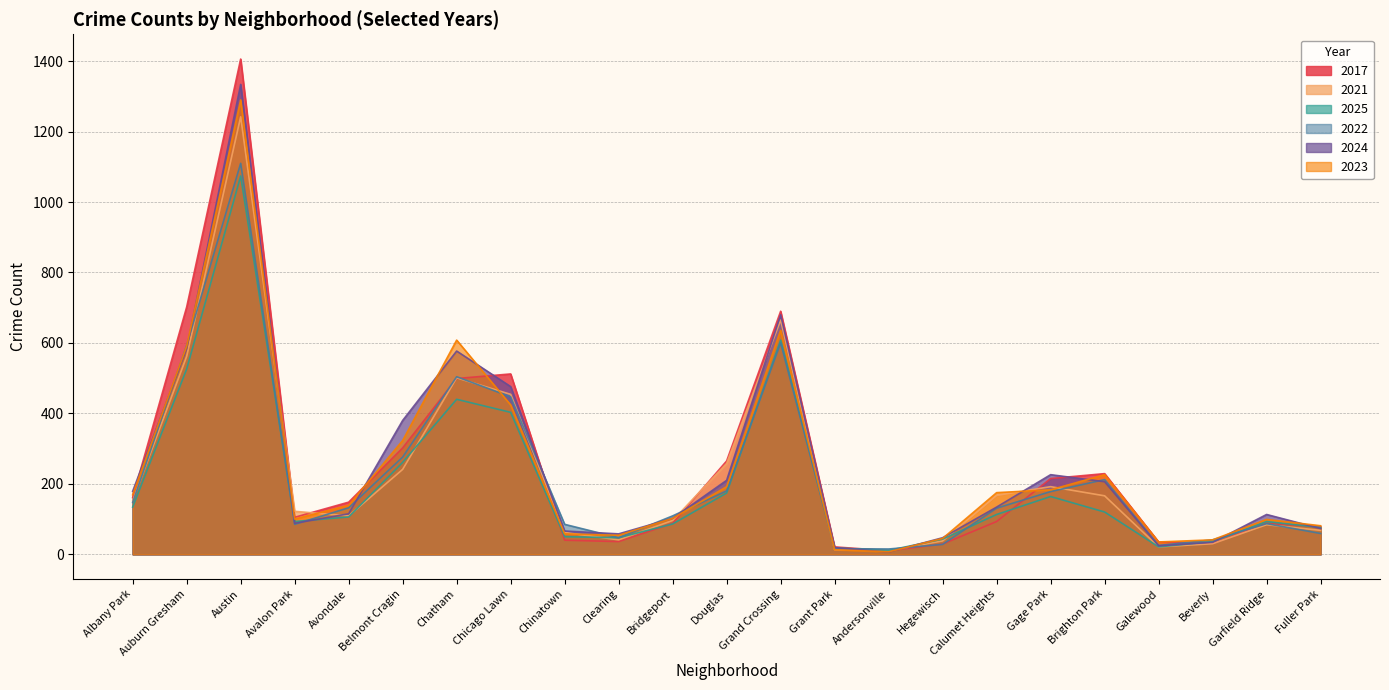

Reading right to left, extract all data points from this chart.

2017: Fuller Park=78	Garfield Ridge=88	Beverly=31	Galewood=35	Brighton Park=229	Gage Park=215	Calumet Heights=93	Hegewisch=29	Andersonville=10	Grant Park=21	Grand Crossing=690	Douglas=265	Bridgeport=88	Clearing=36	Chinatown=40	Chicago Lawn=512	Chatham=499	Belmont Cragin=302	Avondale=148	Avalon Park=105	Austin=1406	Auburn Gresham=702	Albany Park=161
2021: Fuller Park=68	Garfield Ridge=84	Beverly=30	Galewood=21	Brighton Park=166	Gage Park=192	Calumet Heights=167	Hegewisch=38	Andersonville=10	Grant Park=13	Grand Crossing=665	Douglas=258	Bridgeport=96	Clearing=41	Chinatown=62	Chicago Lawn=454	Chatham=501	Belmont Cragin=241	Avondale=109	Avalon Park=122	Austin=1242	Auburn Gresham=562	Albany Park=152
2025: Fuller Park=76	Garfield Ridge=93	Beverly=36	Galewood=21	Brighton Park=120	Gage Park=164	Calumet Heights=113	Hegewisch=43	Andersonville=11	Grant Park=18	Grand Crossing=608	Douglas=174	Bridgeport=86	Clearing=47	Chinatown=50	Chicago Lawn=403	Chatham=440	Belmont Cragin=261	Avondale=106	Avalon Park=93	Austin=1074	Auburn Gresham=526	Albany Park=134
2022: Fuller Park=59	Garfield Ridge=87	Beverly=41	Galewood=25	Brighton Park=212	Gage Park=178	Calumet Heights=131	Hegewisch=28	Andersonville=15	Grant Park=16	Grand Crossing=600	Douglas=180	Bridgeport=109	Clearing=47	Chinatown=85	Chicago Lawn=447	Chatham=504	Belmont Cragin=276	Avondale=132	Avalon Park=85	Austin=1110	Auburn Gresham=593	Albany Park=147
2024: Fuller Park=73	Garfield Ridge=113	Beverly=34	Galewood=24	Brighton Park=206	Gage Park=226	Calumet Heights=134	Hegewisch=47	Andersonville=6	Grant Park=19	Grand Crossing=680	Douglas=210	Bridgeport=102	Clearing=58	Chinatown=66	Chicago Lawn=476	Chatham=577	Belmont Cragin=380	Avondale=115	Avalon Park=88	Austin=1334	Auburn Gresham=584	Albany Park=179
2023: Fuller Park=81	Garfield Ridge=99	Beverly=41	Galewood=35	Brighton Park=226	Gage Park=183	Calumet Heights=175	Hegewisch=45	Andersonville=7	Grant Park=13	Grand Crossing=636	Douglas=192	Bridgeport=102	Clearing=54	Chinatown=58	Chicago Lawn=424	Chatham=608	Belmont Cragin=323	Avondale=139	Avalon Park=100	Austin=1290	Auburn Gresham=591	Albany Park=169